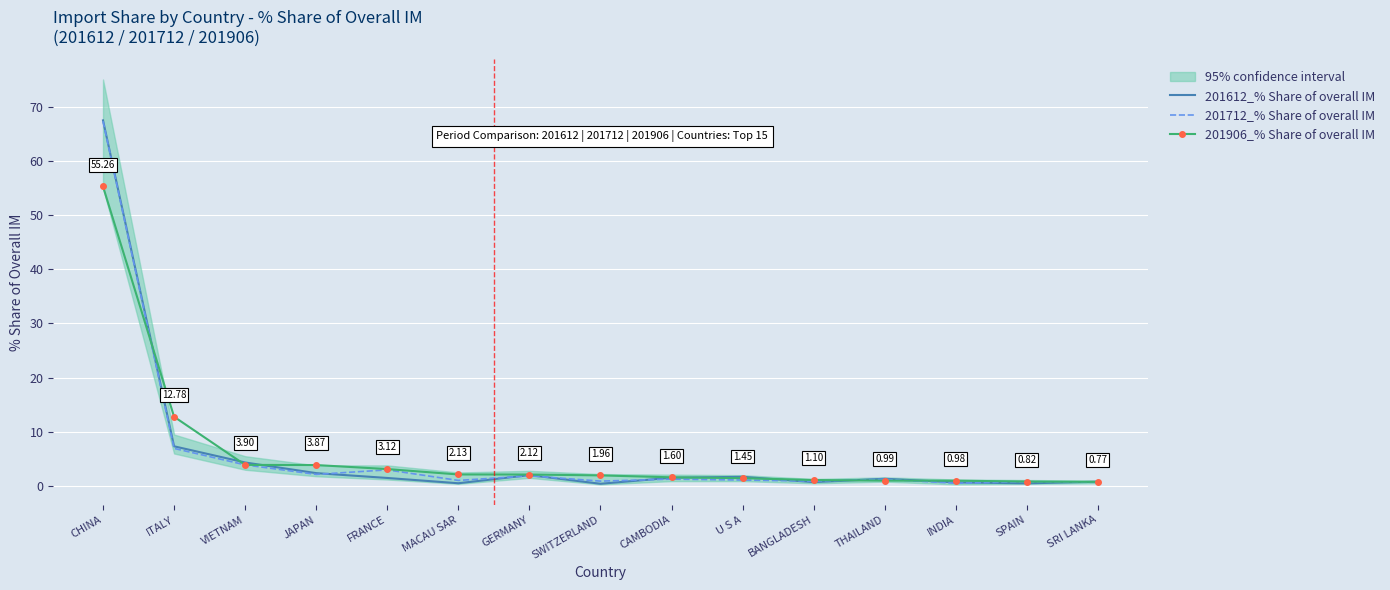

What are all the series names shown in the legend?

201612_% Share of overall IM, 201712_% Share of overall IM, 201906_% Share of overall IM